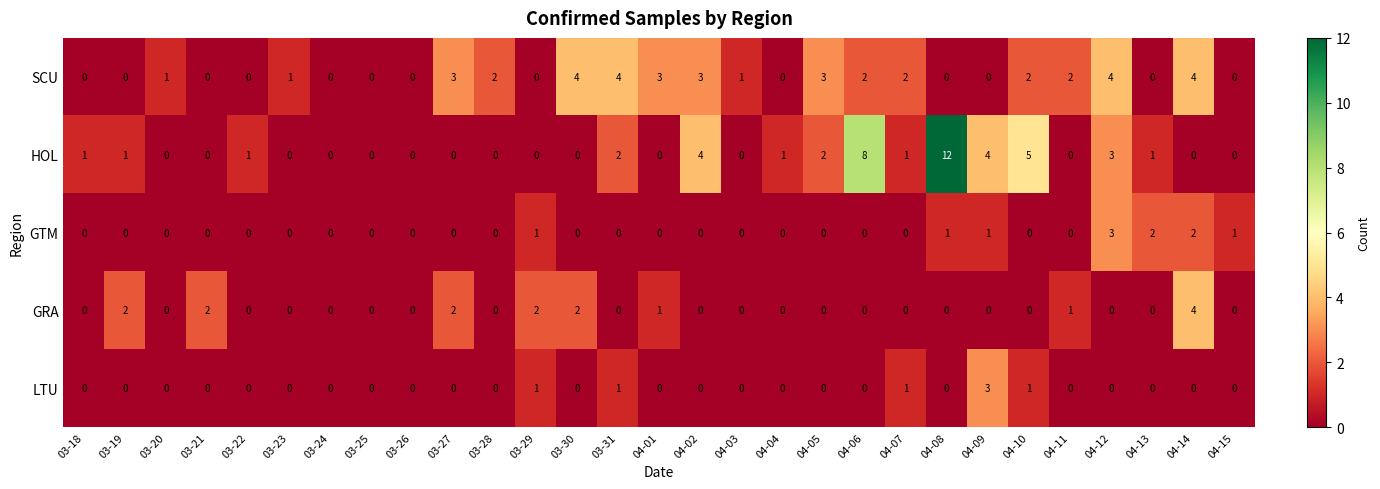

The GTM series shows 2 at 04-05. True or false?

False